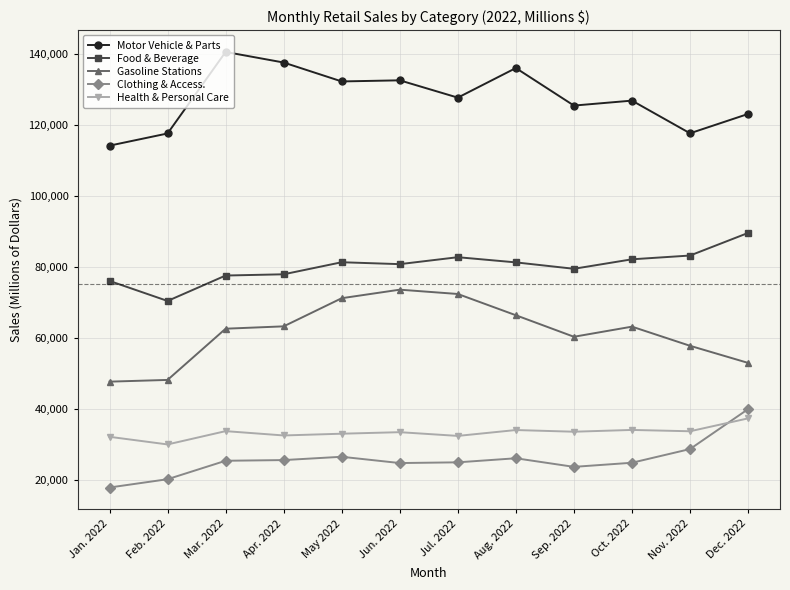

What value does the Motor Vehicle & Parts series have at Oct. 2022?

126737